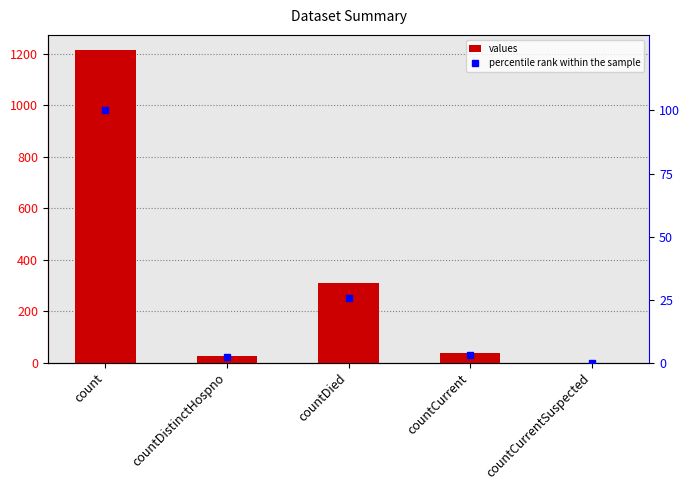

What is the average value of the percentile rank within the sample series?

26.2